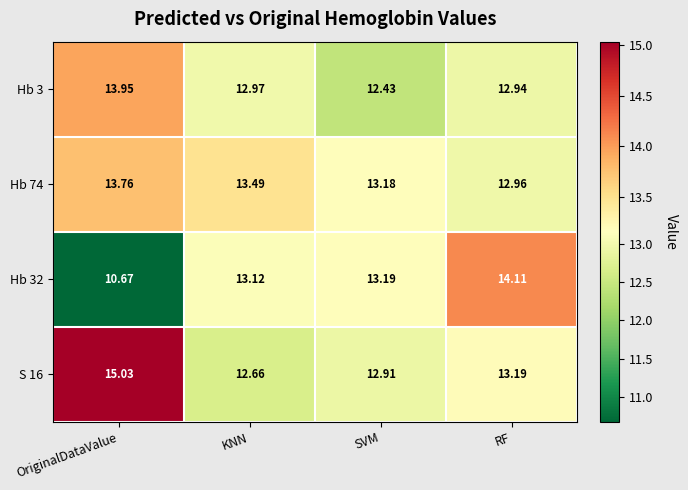

At which label is S 16 closest to 13?

SVM